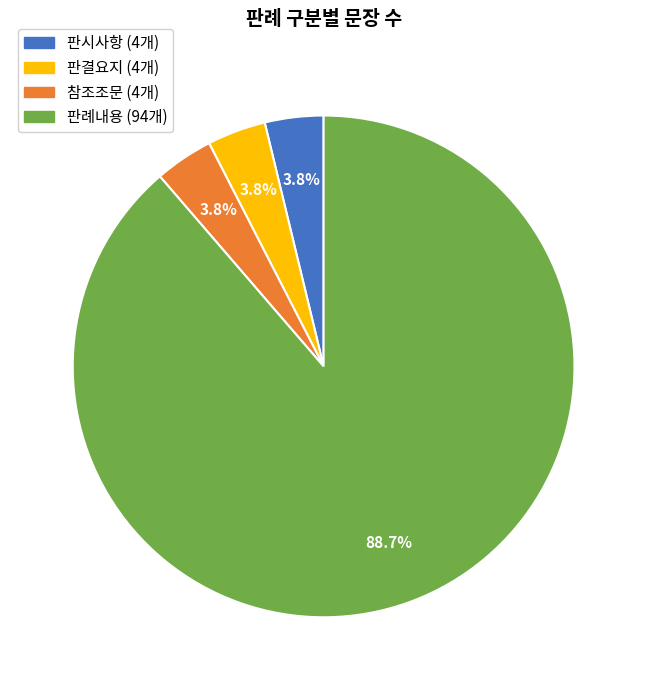

How many segments does this pie chart have?

4